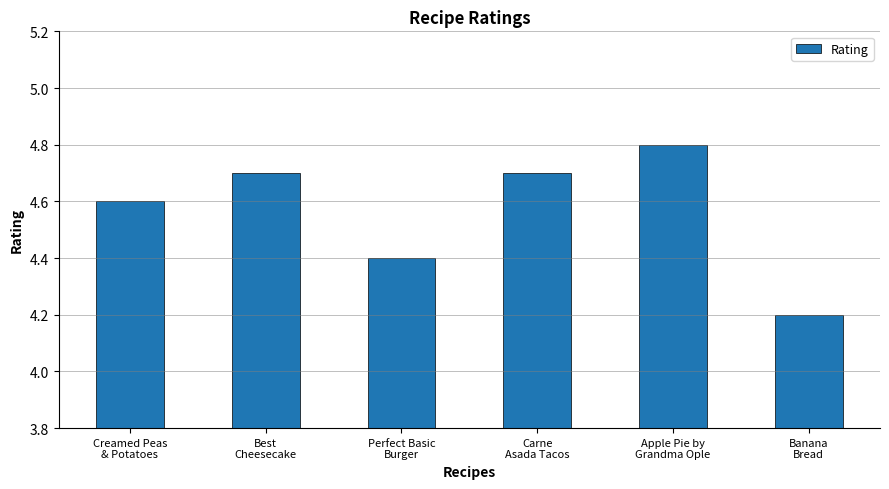

Which has a higher value, Creamed Peas
& Potatoes or Apple Pie by
Grandma Ople?

Apple Pie by
Grandma Ople